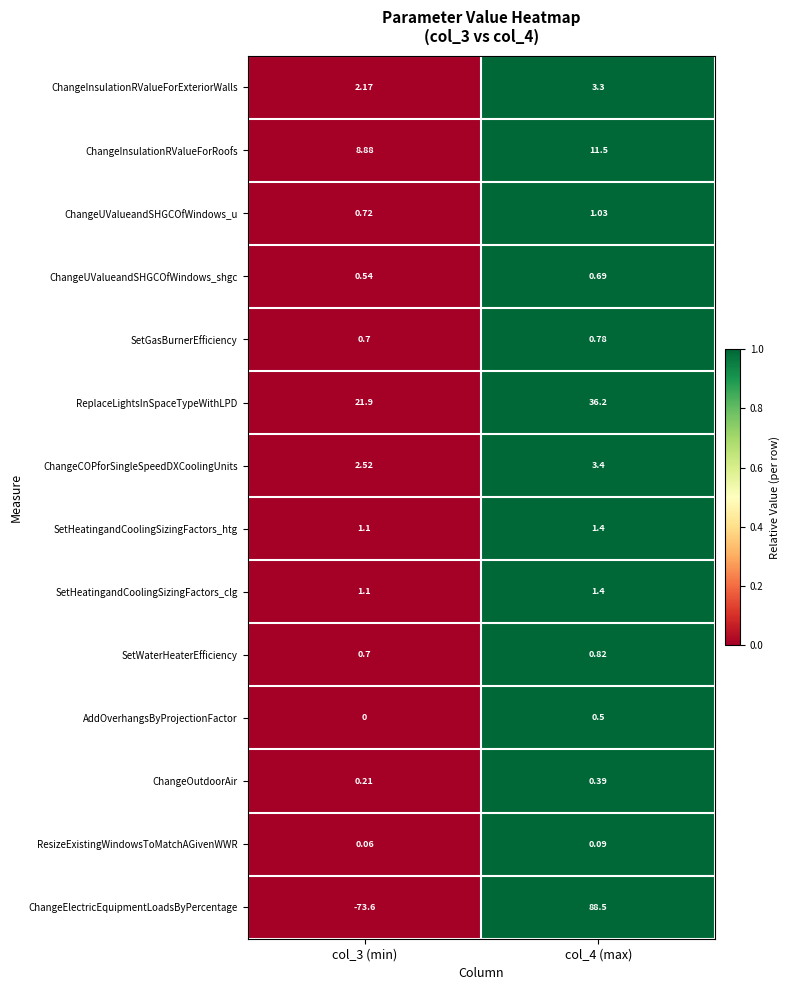

At how many categories does at least one series exceed 0?

2